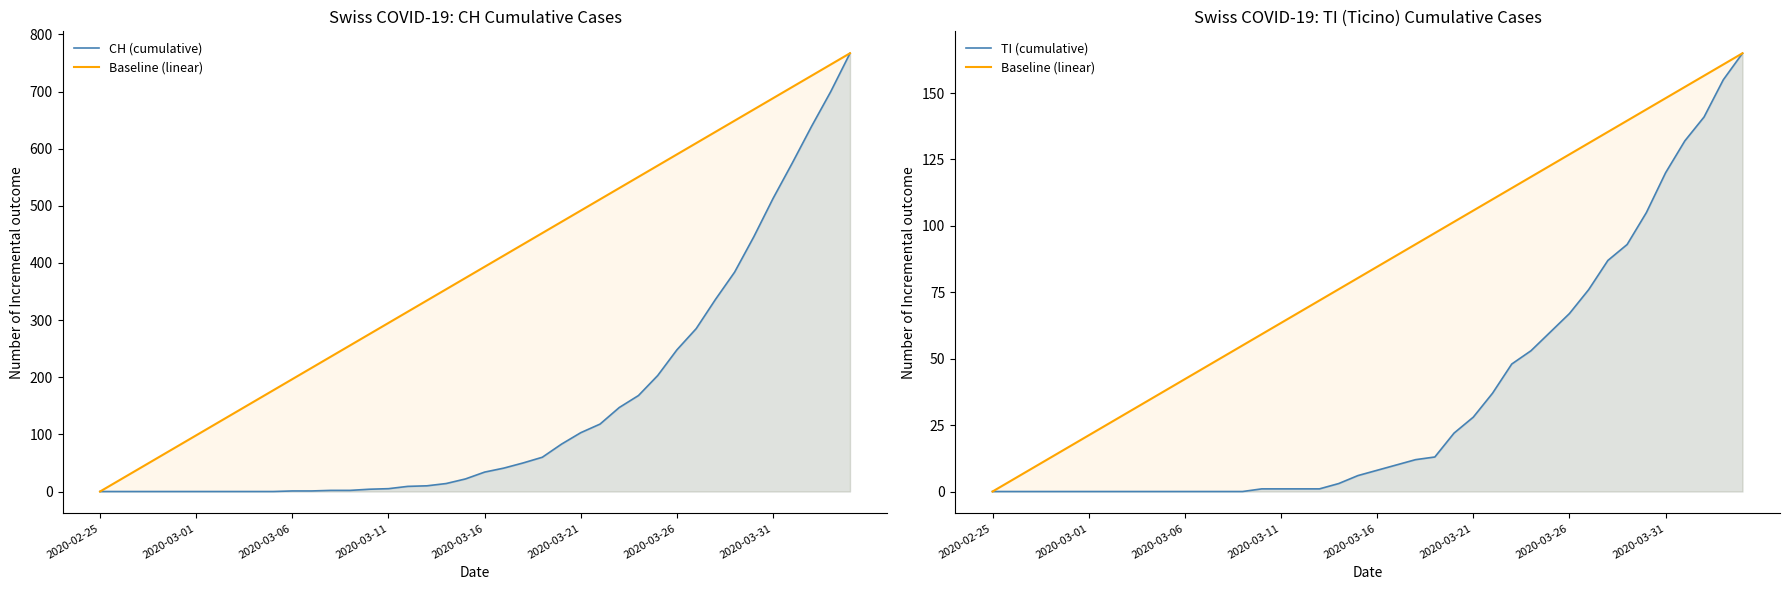

Is it true that Baseline (linear) equals 101.5 at 24?

True